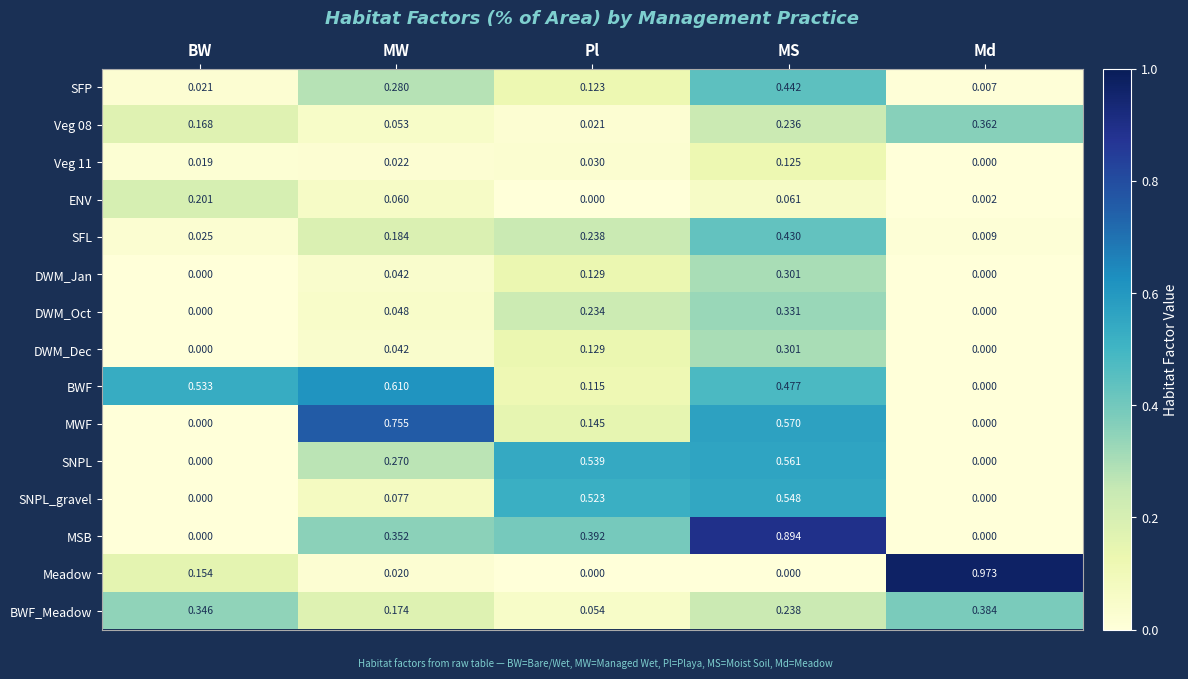

Between BW and Md, which series saw the biggest shift?

Meadow